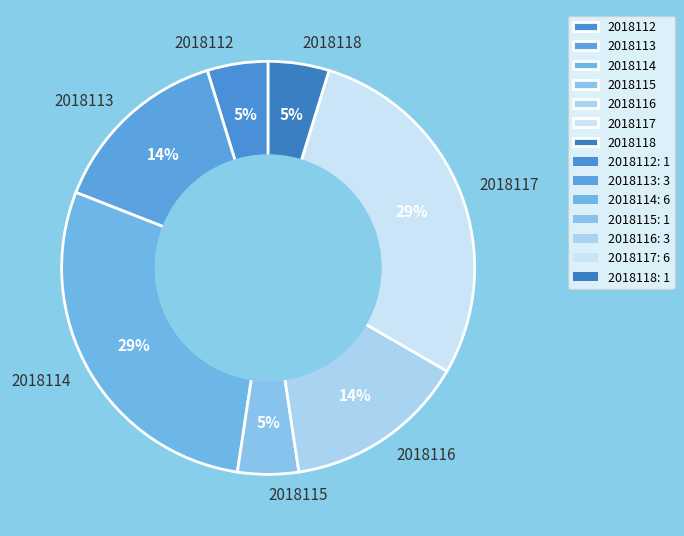

The 2018115 slice represents 5% of the pie. True or false?

True